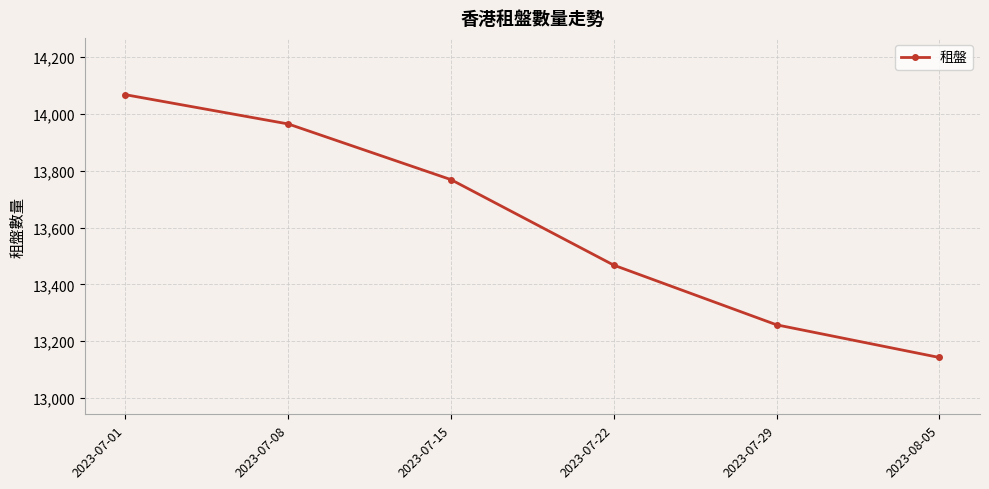

What is the difference between the values at 2023-07-08 and 2023-07-22?

497